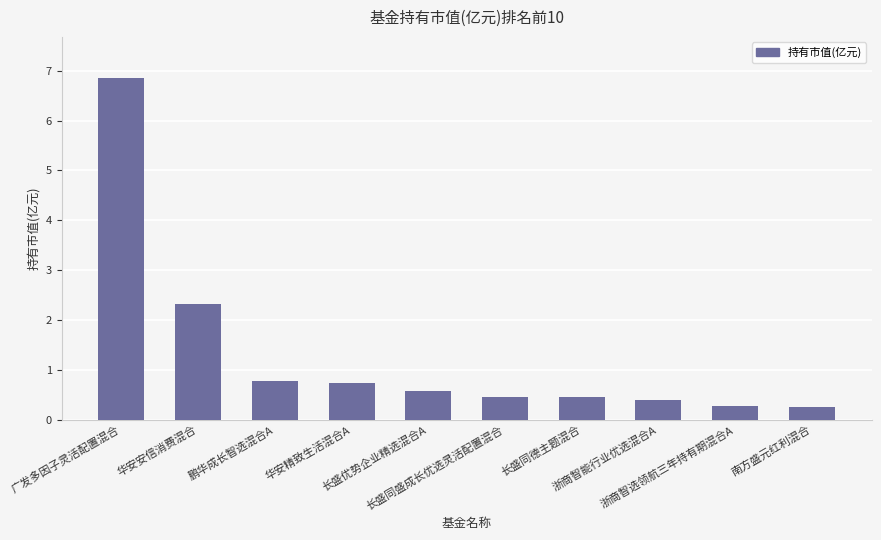

What is the difference between the values at 浙商智能行业优选混合A and 长盛同德主题混合?

0.1